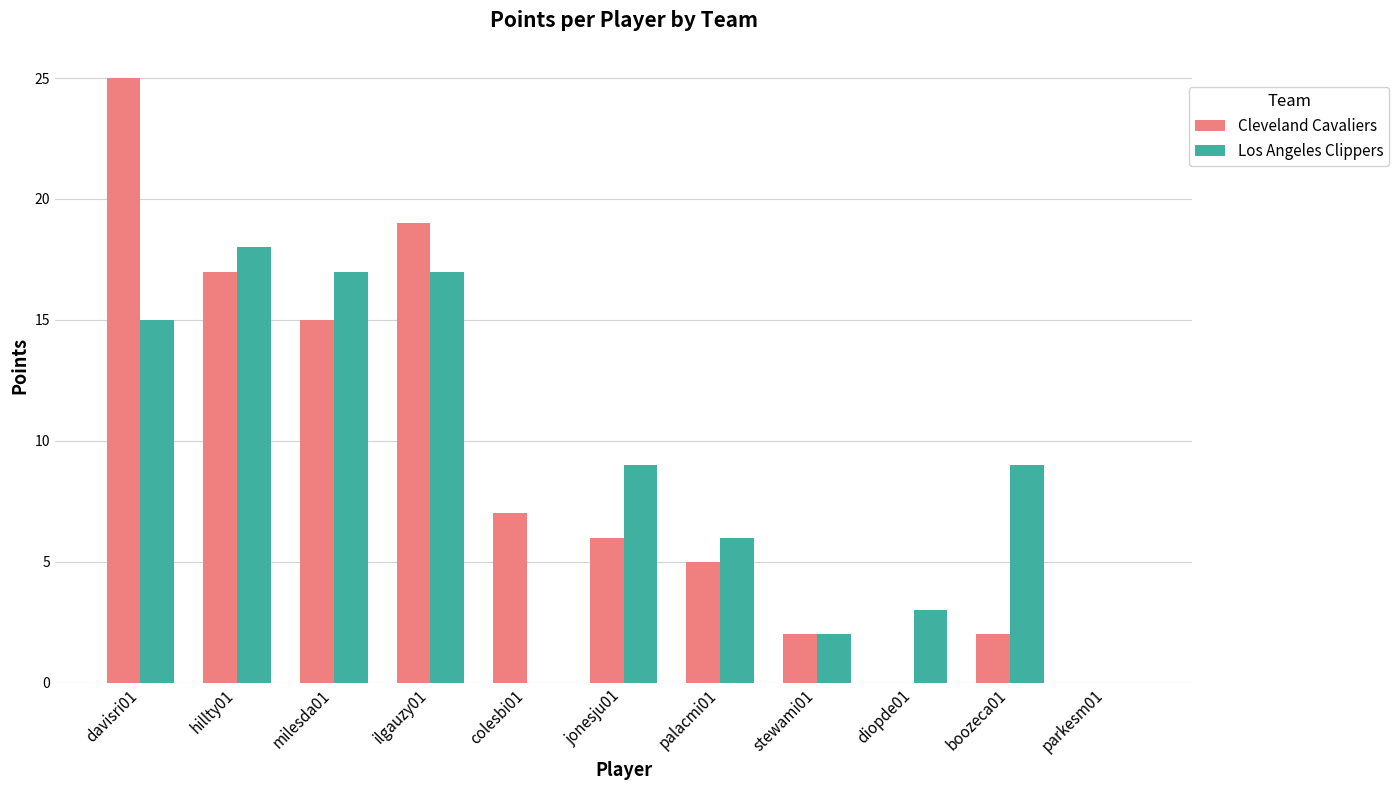

The Los Angeles Clippers series shows 9 at jonesju01. True or false?

True